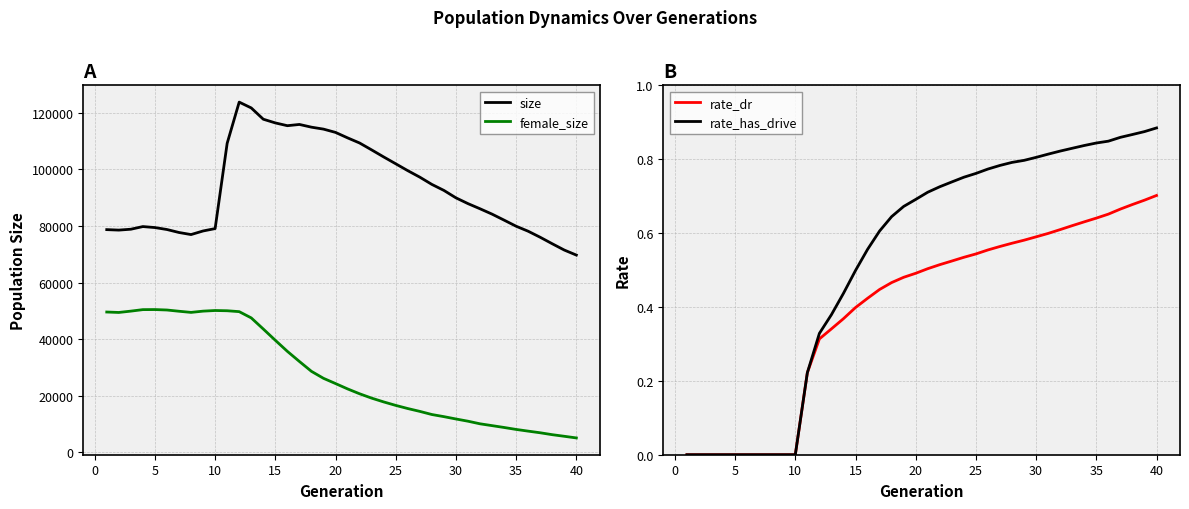

True or false: rate_dr and rate_has_drive intersect in this chart.

False